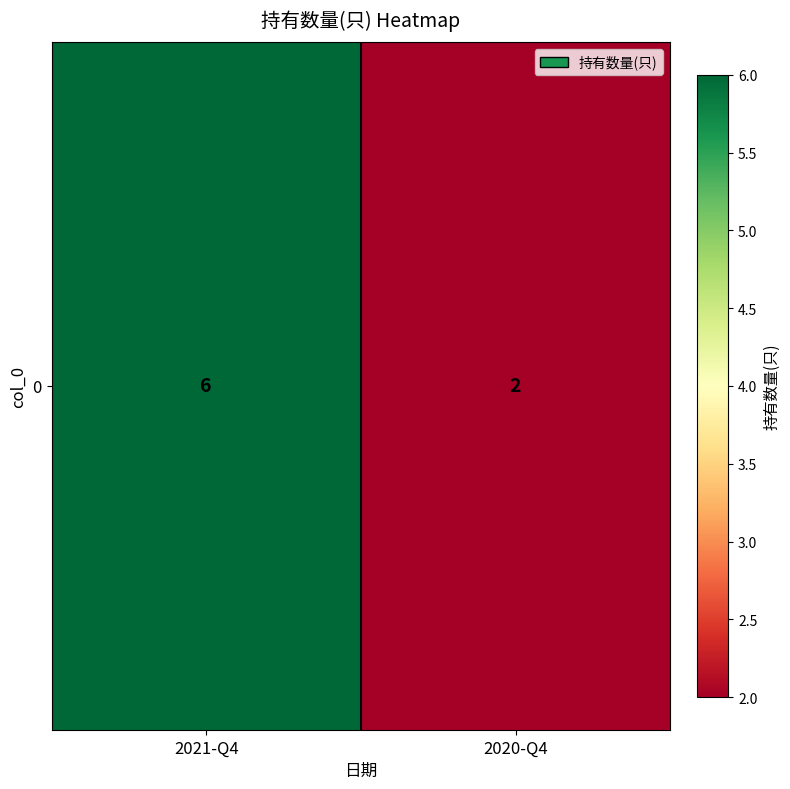

True or false: the data shows 2 at 2020-Q4.

True